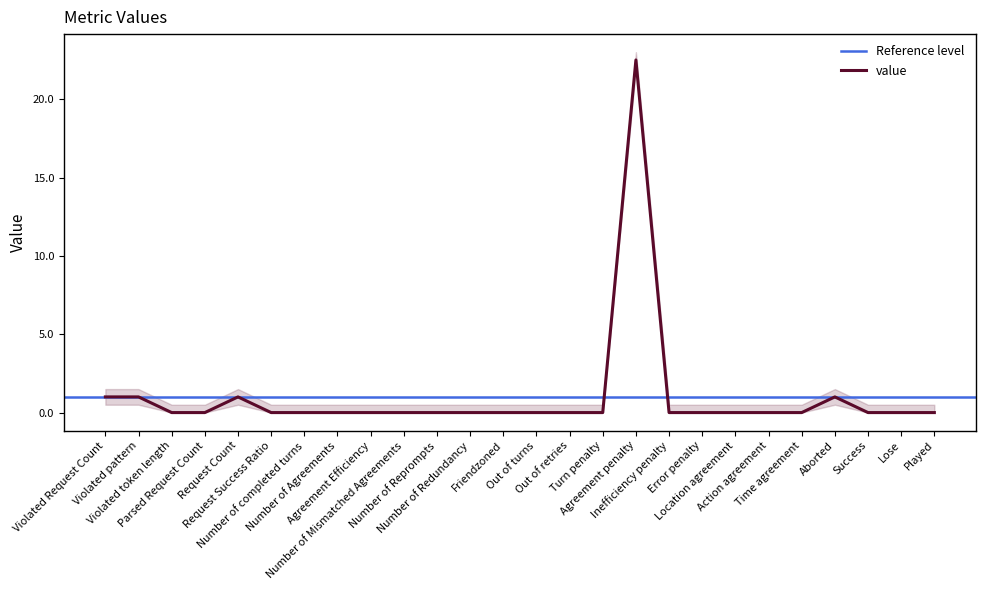

Reading left to right, transcribe all the data shown in this chart.

1.0	1.0	0.0	0.0	1.0	0.0	0.0	0.0	0.0	0.0	0.0	0.0	0.0	0.0	0.0	0.0	22.5	0.0	0.0	0.0	0.0	0.0	1.0	0.0	0.0	0.0